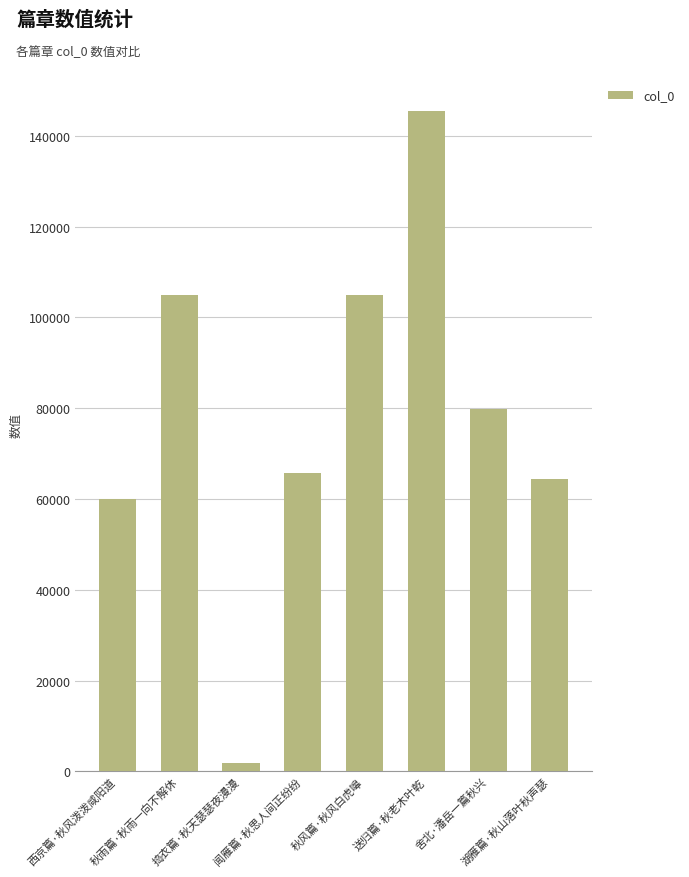

At which category does the chart reach its peak across all series?

送归篇·秋老木叶乾